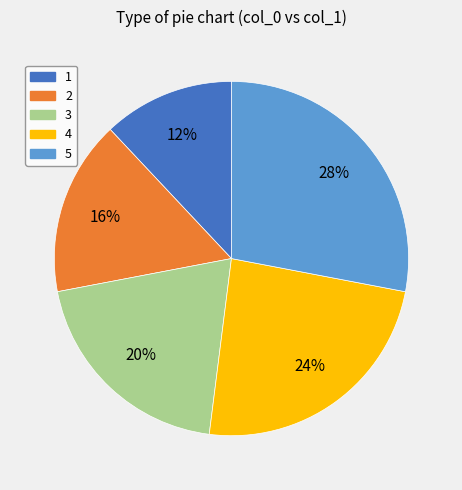

To the nearest percent, what is the difference between the 4 and 2 slice percentages?

8%